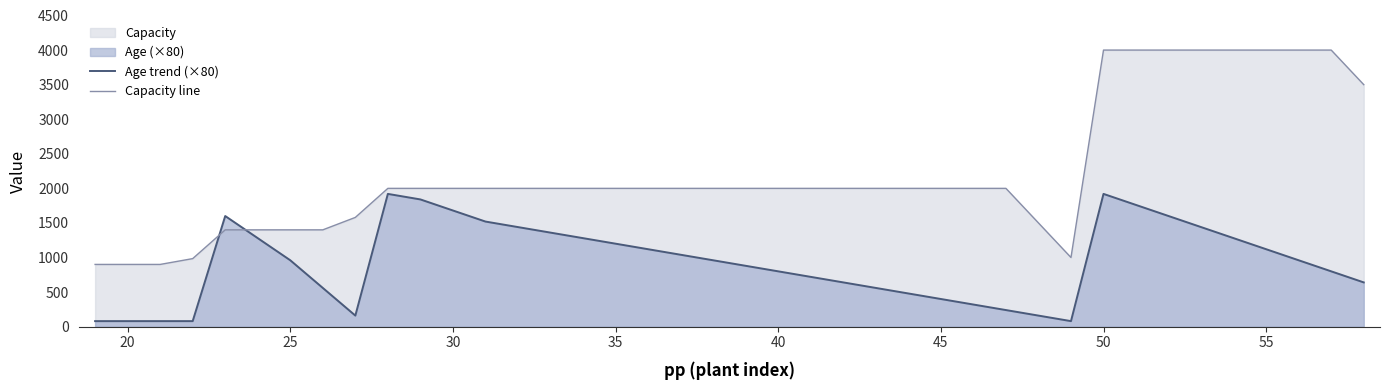

How many data points does each series have?

40